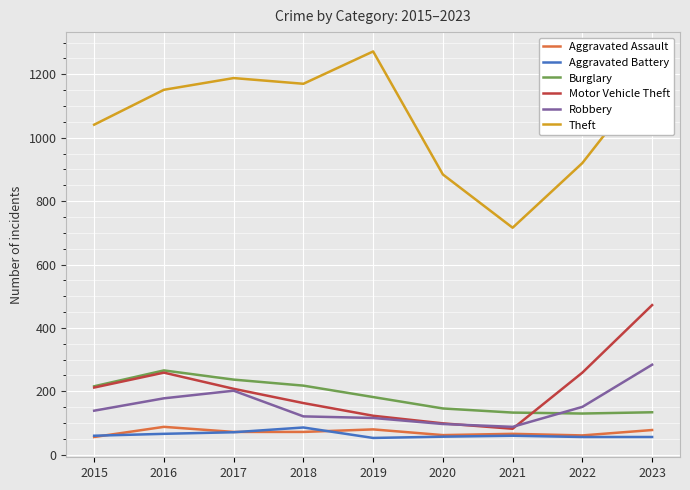

Is it true that Theft equals 1151 at 2016?

True